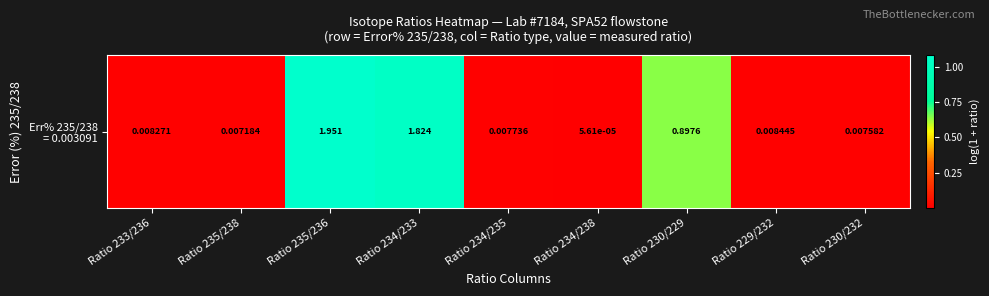

The chart shows a value of 0.0 at Ratio 234/235. True or false?

True